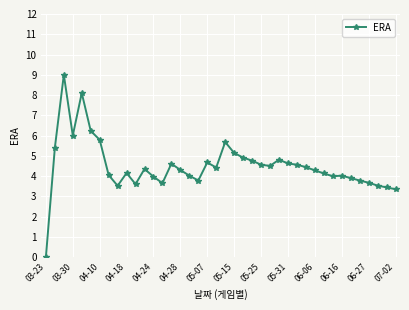

What is the maximum value shown in the chart?

9.0